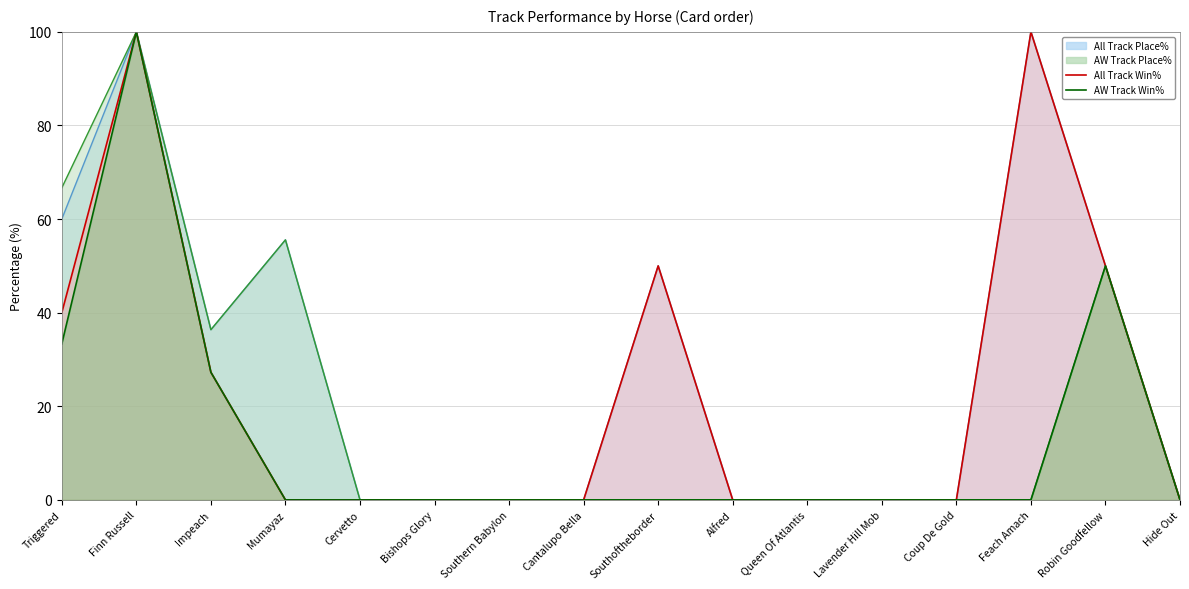

True or false: All Track Place% and AW Track Win% intersect in this chart.

False